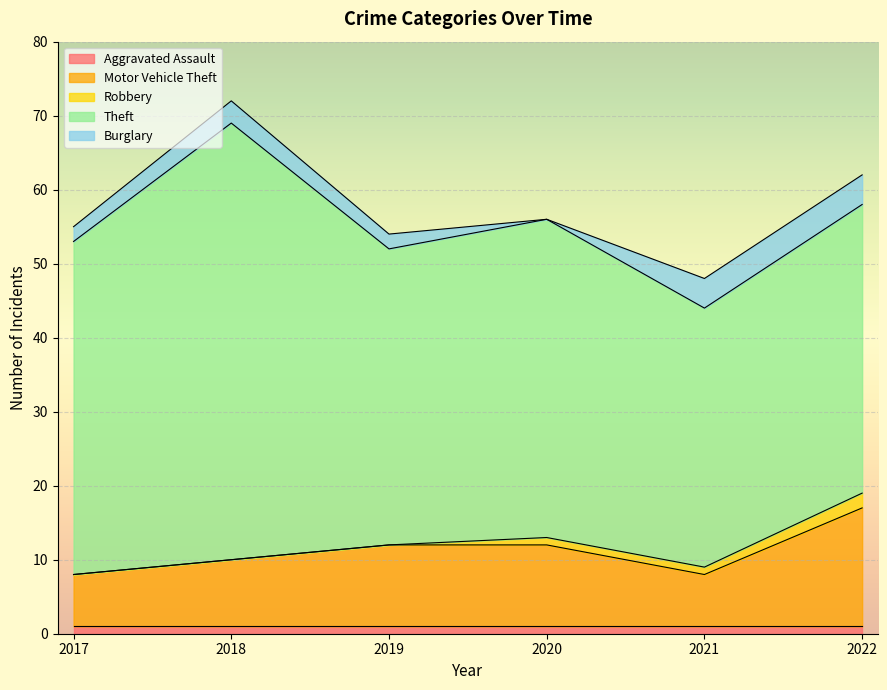

How many series are shown in this chart?

5